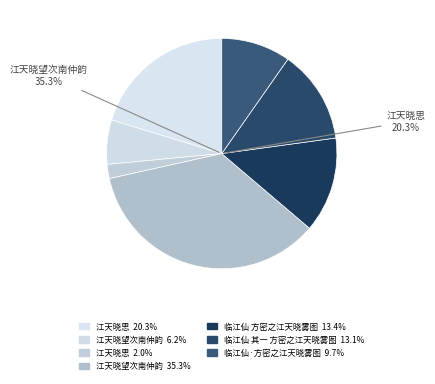

Is 江天晓望次南仲韵 the majority of the pie?

No